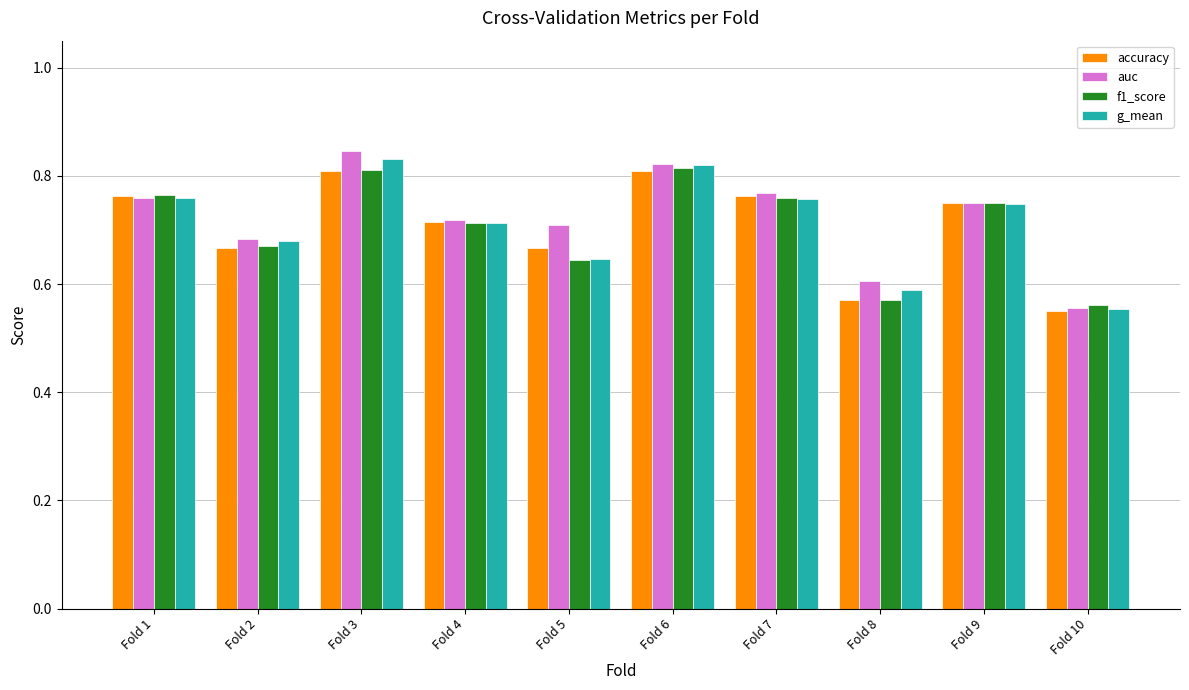

Which category has the lowest value across all series?

Fold 10